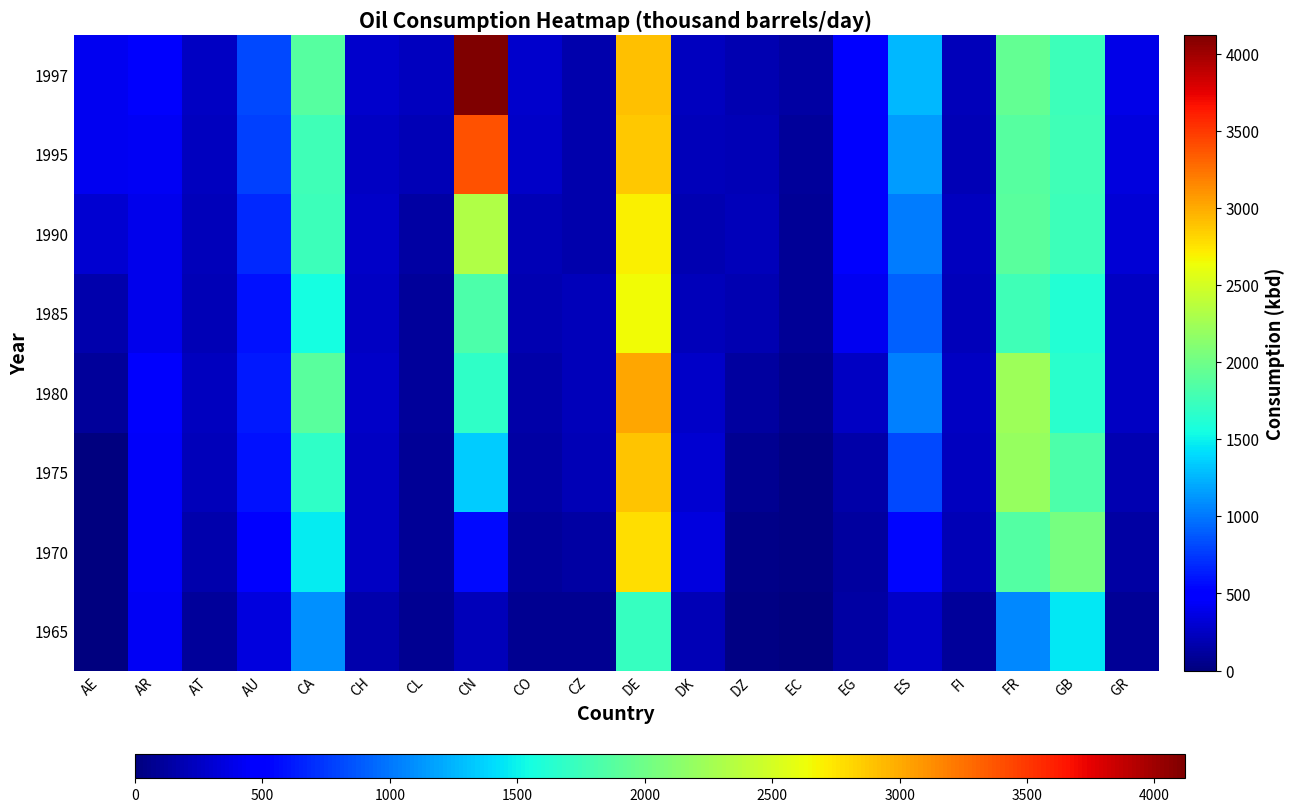

At which category is the sum across all series the highest?

DE